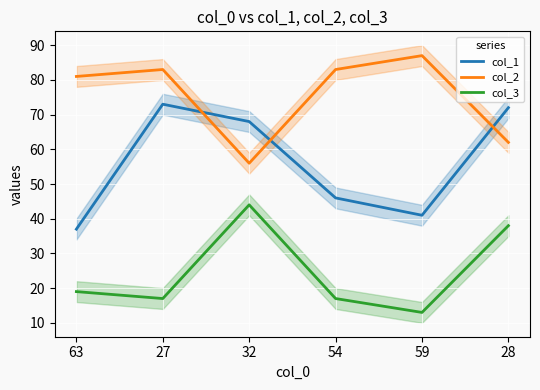

Reading left to right, list all the values displayed in this chart.

col_1: 63=37	27=73	32=68	54=46	59=41	28=72
col_2: 63=81	27=83	32=56	54=83	59=87	28=62
col_3: 63=19	27=17	32=44	54=17	59=13	28=38